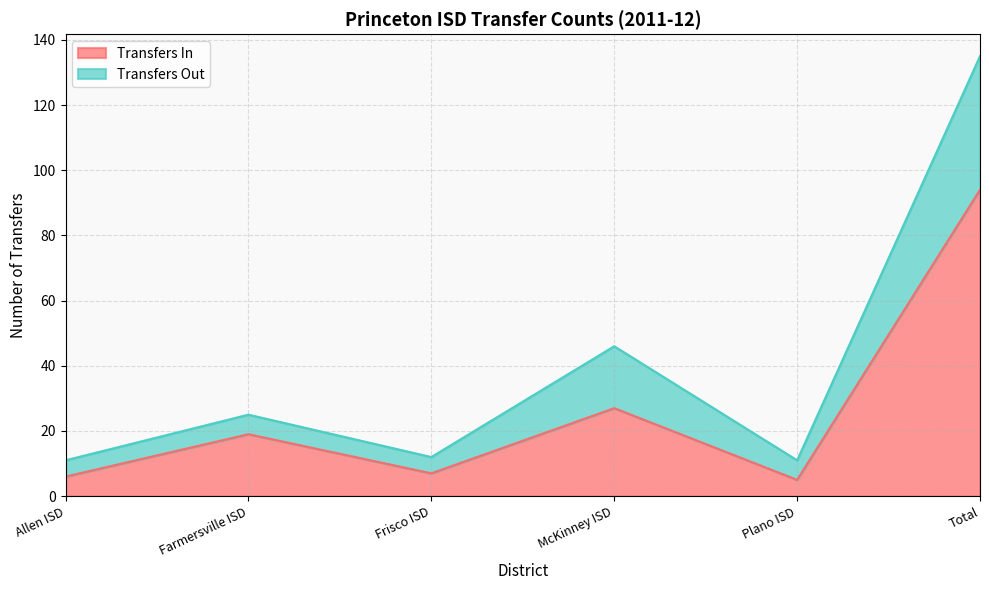

Count the number of data series in this chart.

2